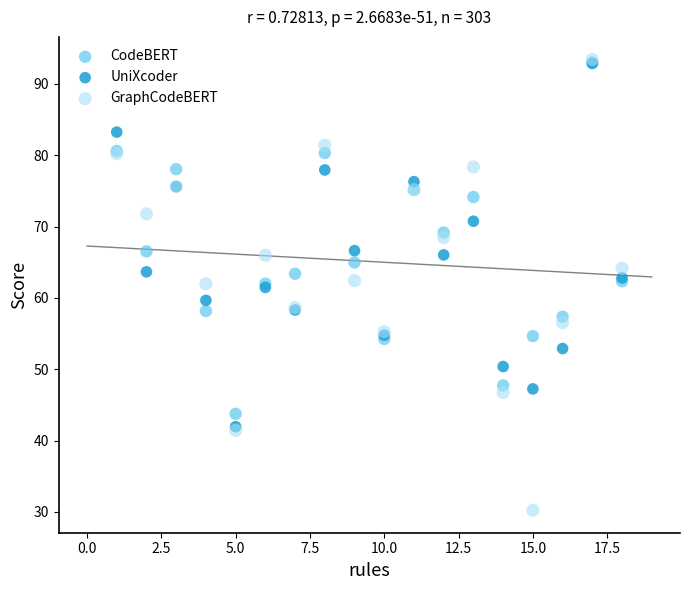

What are all the series names shown in the legend?

CodeBERT, UniXcoder, GraphCodeBERT